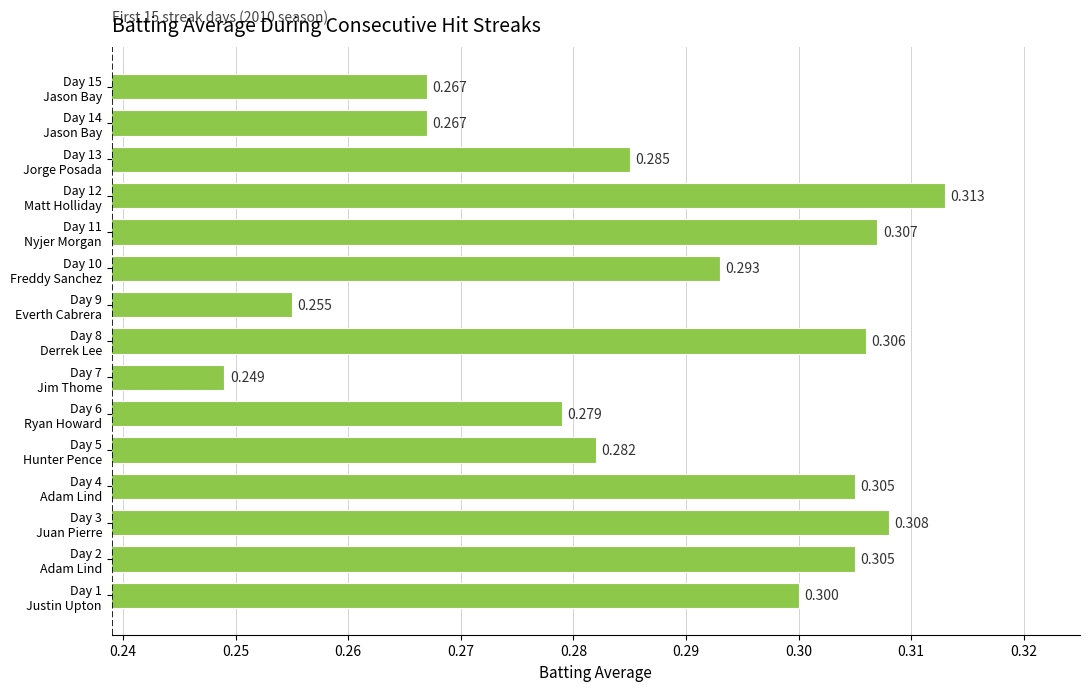

At which category does the chart reach its minimum across all series?

Day 7
Jim Thome